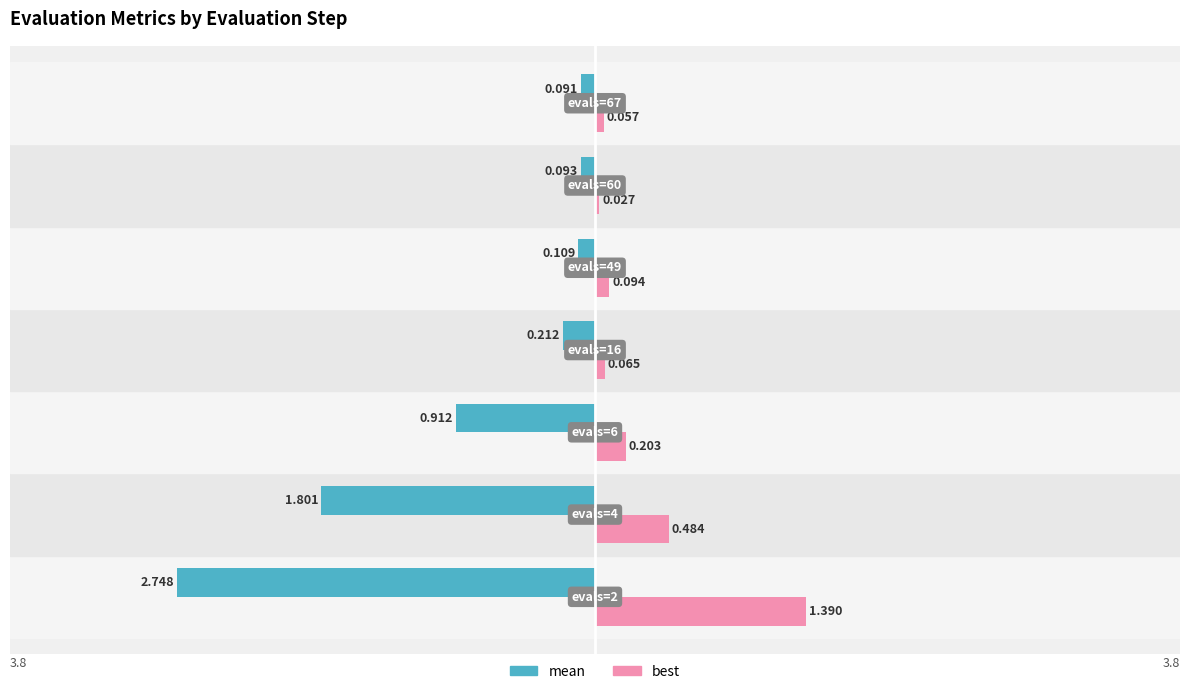

Which series has the largest total across all categories?

best